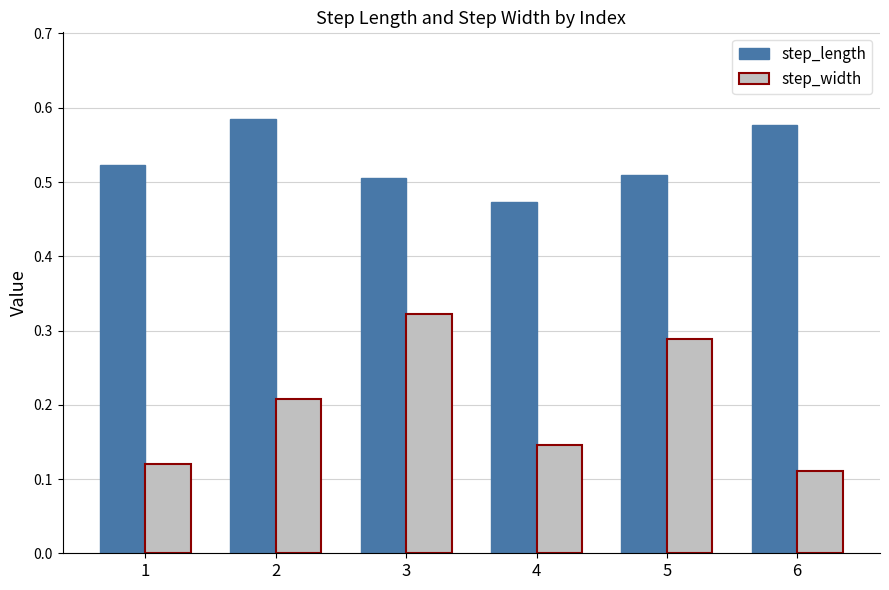

Rank the series at 3 from highest to lowest value.

step_length, step_width